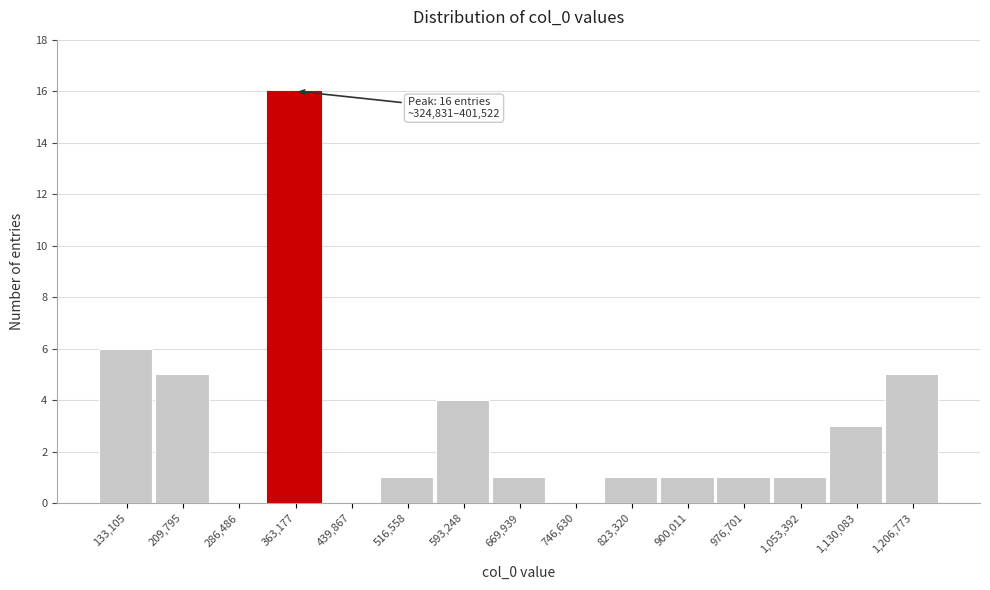

Over which range of the x-axis is the bar tallest?

320000 to 400000